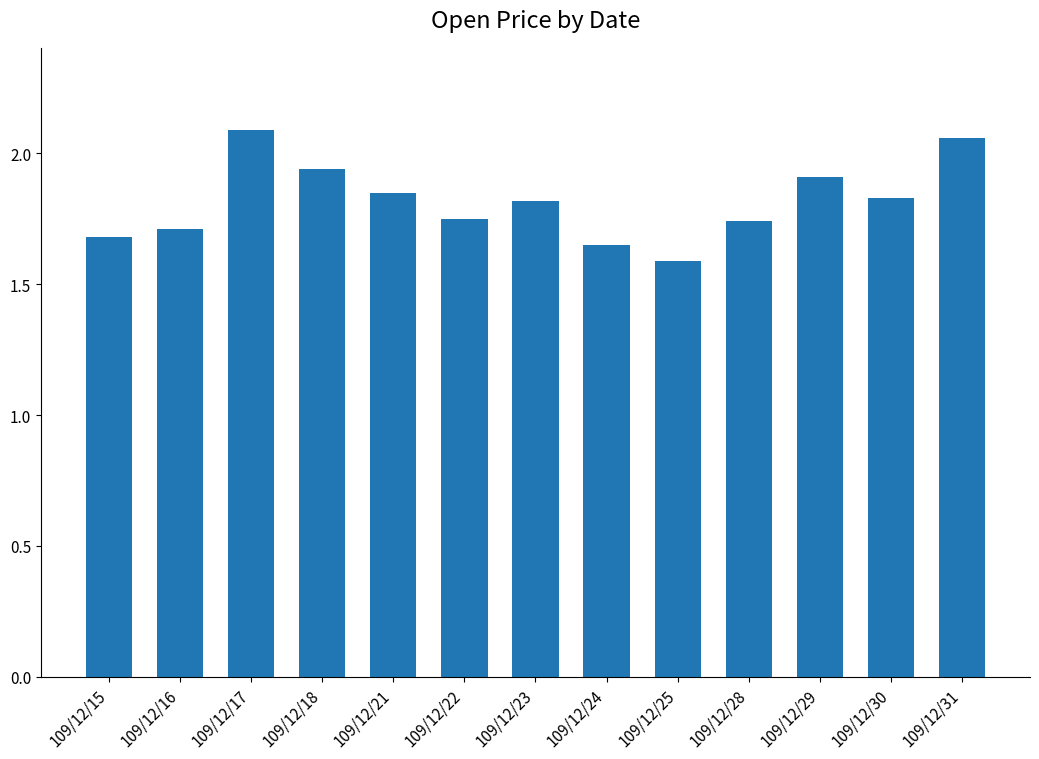

What is the sum of all values?

23.6